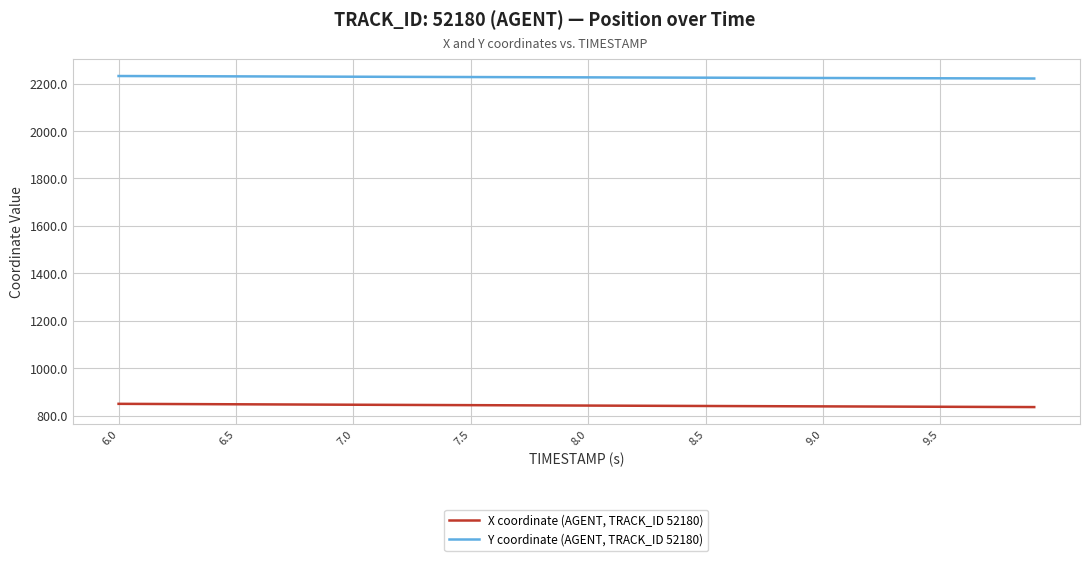

Rank the series by their maximum value, from lowest to highest.

X coordinate (AGENT, TRACK_ID 52180), Y coordinate (AGENT, TRACK_ID 52180)